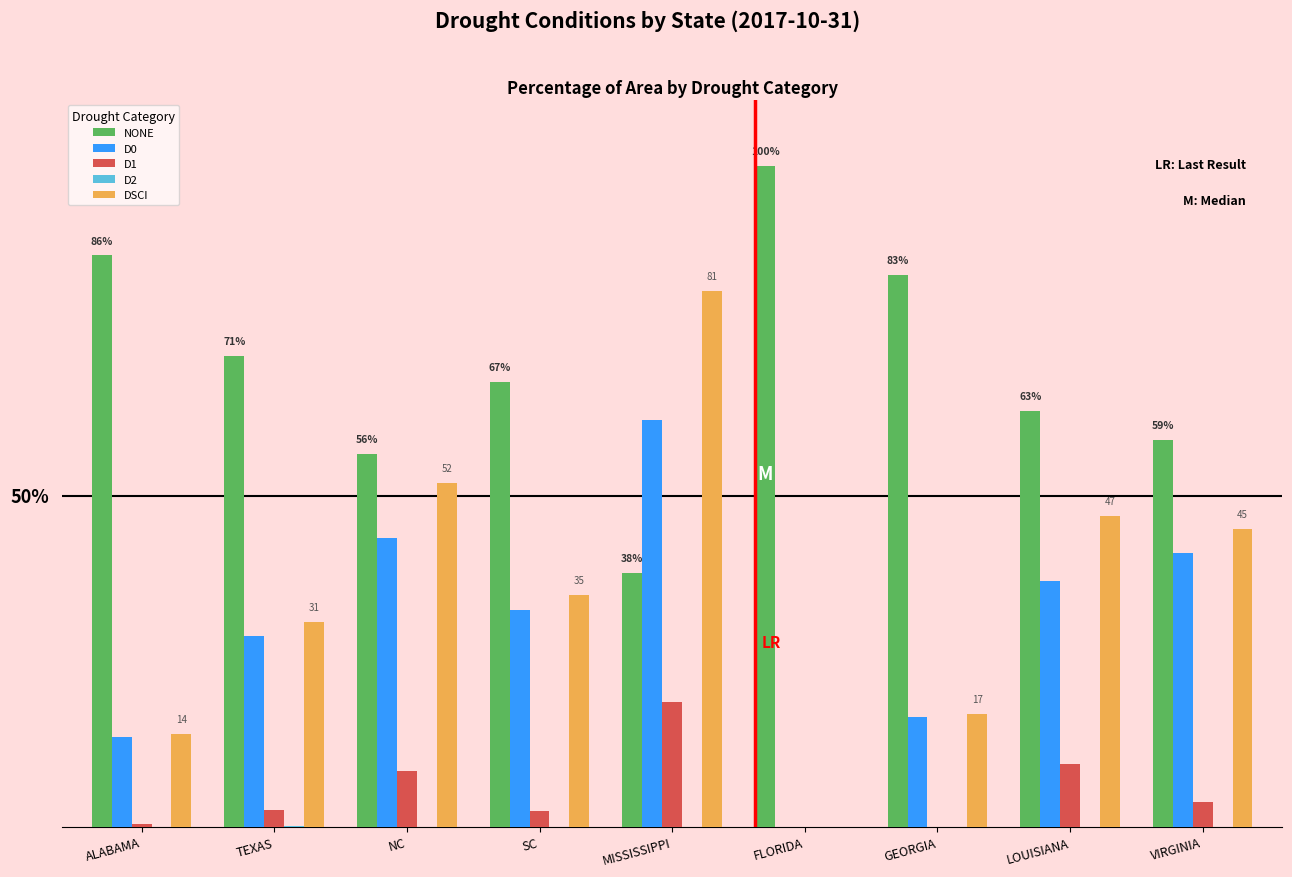

Reading right to left, list all the values displayed in this chart.

NONE: VIRGINIA=58.5	LOUISIANA=62.8	GEORGIA=83.4	FLORIDA=100.0	MISSISSIPPI=38.4	SC=67.3	NC=56.4	TEXAS=71.2	ALABAMA=86.4
D0: VIRGINIA=41.5	LOUISIANA=37.2	GEORGIA=16.6	FLORIDA=0.0	MISSISSIPPI=61.6	SC=32.7	NC=43.6	TEXAS=28.8	ALABAMA=13.6
D1: VIRGINIA=3.8	LOUISIANA=9.5	GEORGIA=0.0	FLORIDA=0.0	MISSISSIPPI=18.9	SC=2.3	NC=8.4	TEXAS=2.5	ALABAMA=0.4
D2: VIRGINIA=0.0	LOUISIANA=0.0	GEORGIA=0.0	FLORIDA=0.0	MISSISSIPPI=0.0	SC=0.0	NC=0.0	TEXAS=0.1	ALABAMA=0.0
DSCI: VIRGINIA=45.0	LOUISIANA=47.0	GEORGIA=17.0	FLORIDA=0.0	MISSISSIPPI=81.0	SC=35.0	NC=52.0	TEXAS=31.0	ALABAMA=14.0